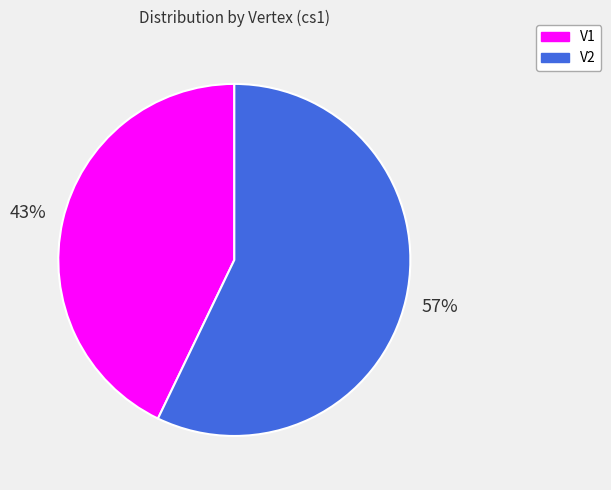

True or false: V2 accounts for 63% of the total.

False